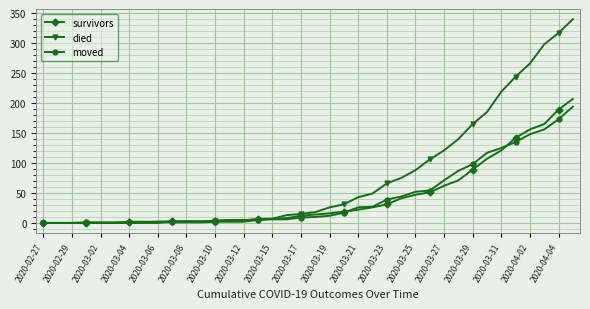

What is the maximum value for survivors?

207